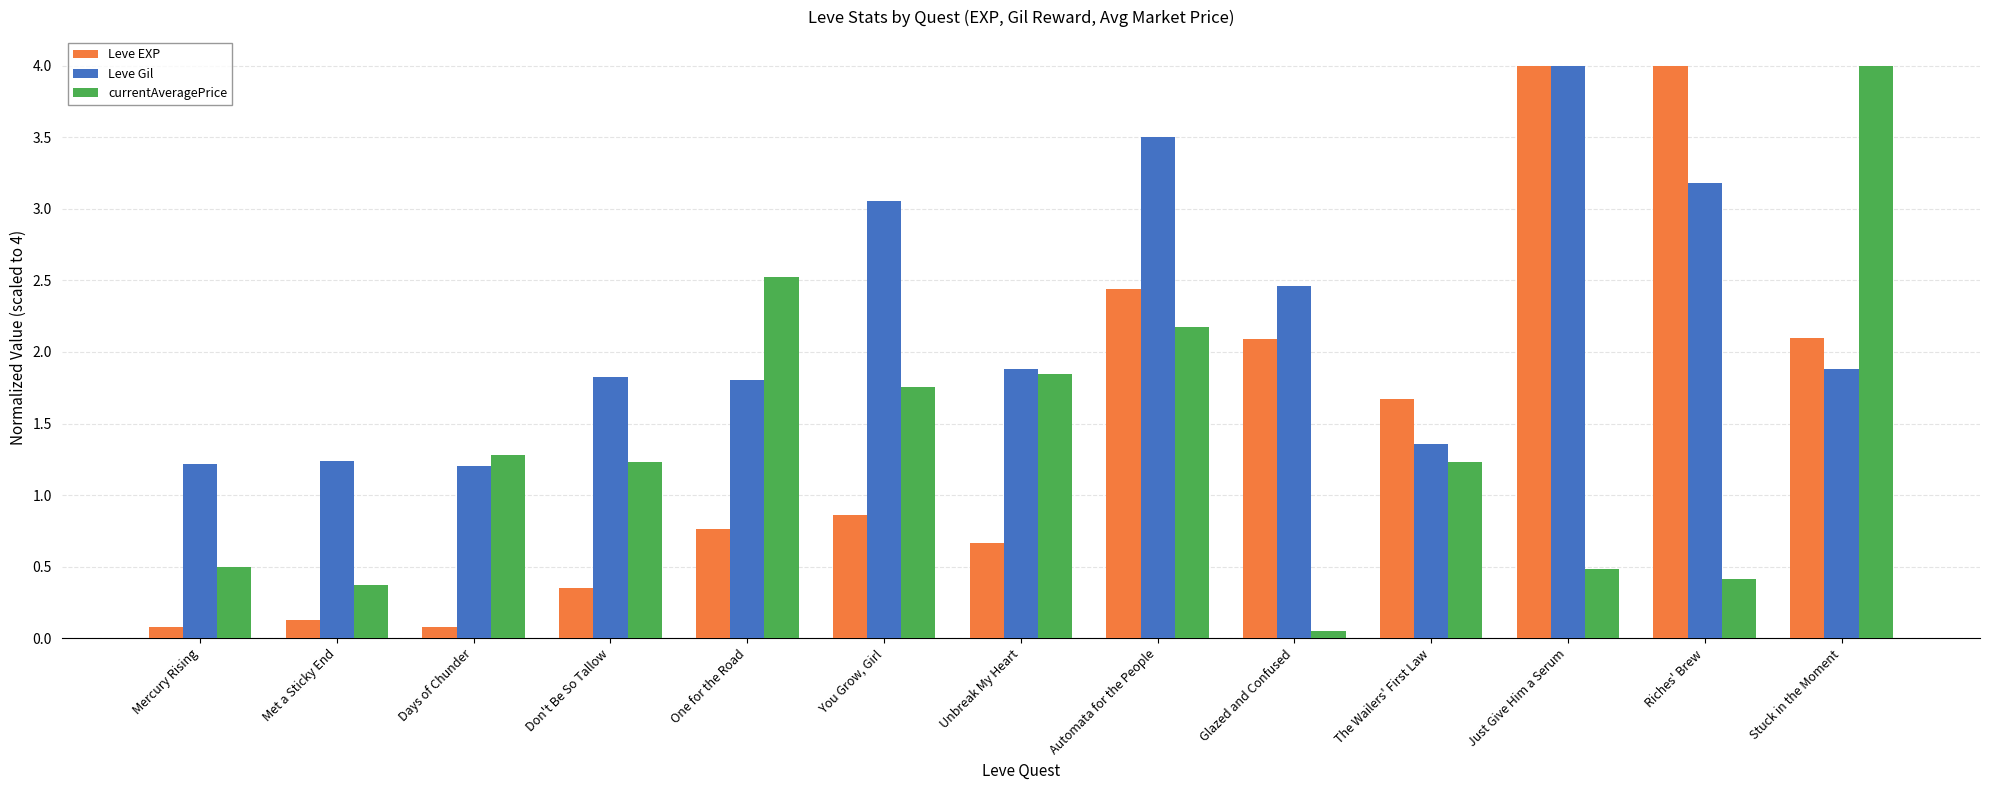

True or false: Leve EXP has a value of 0.8 at One for the Road.

True